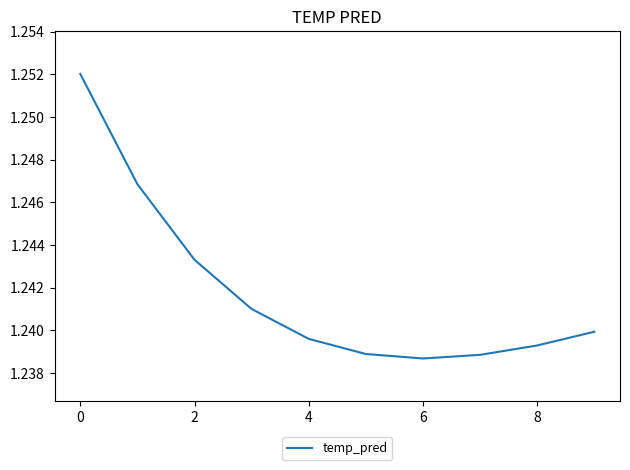

At which category does the data reach its first local valley?

6